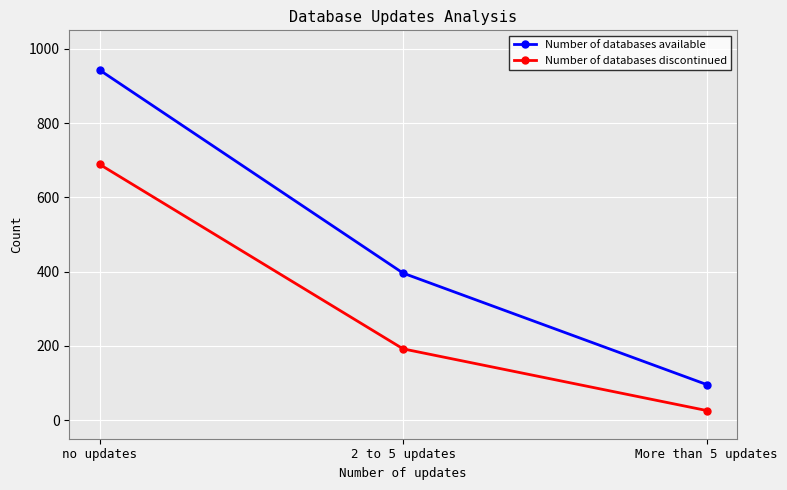

Which series has the largest total across all categories?

Number of databases available